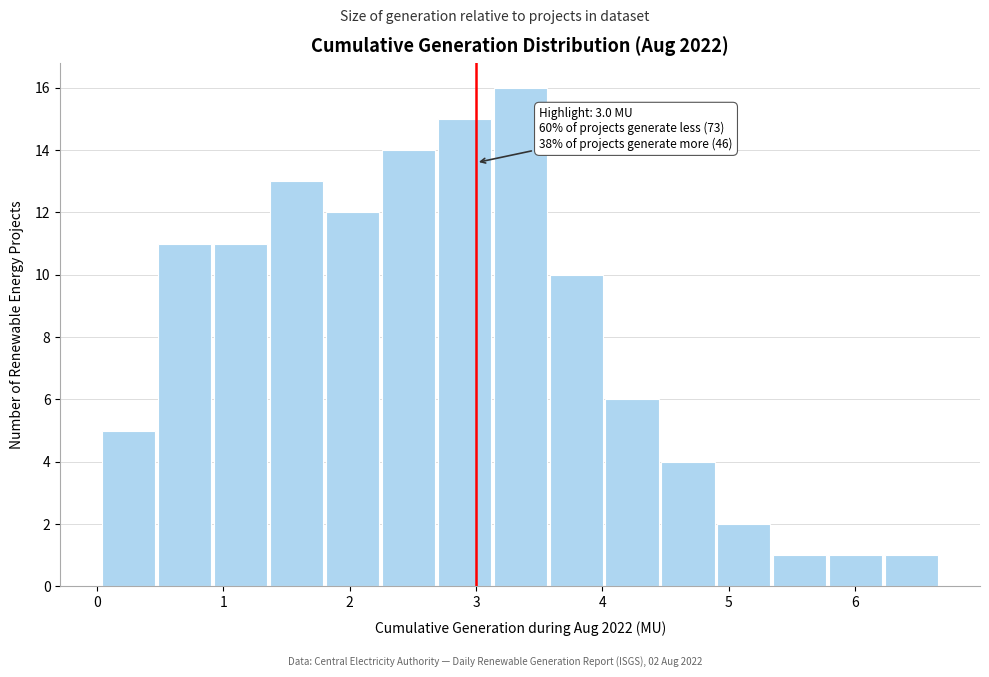

Over which range of the x-axis is the bar tallest?

3.1 to 3.6